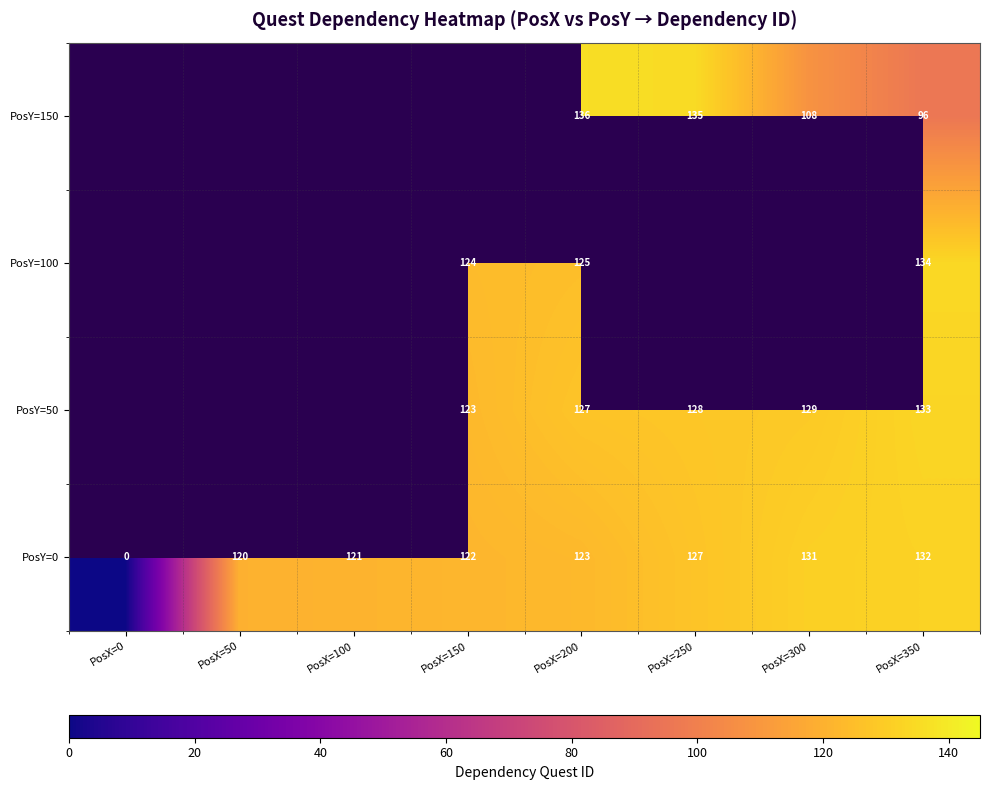

Is it true that PosY=0 equals -71.7 at PosX=0?

False